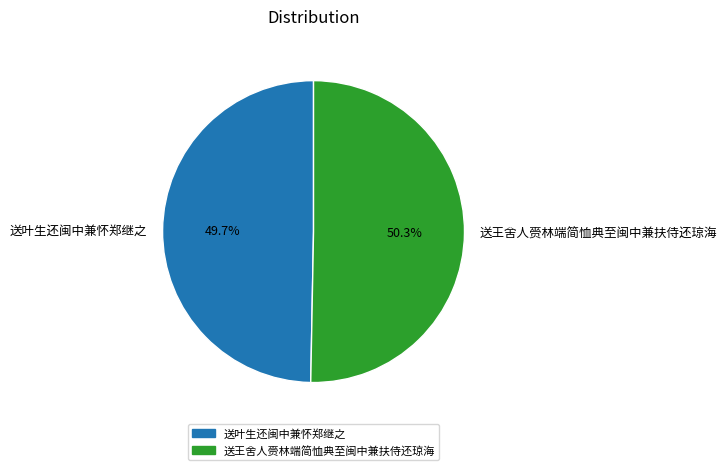

Does 送王舍人赍林端简恤典至闽中兼扶侍还琼海 represent more than half of the total?

Yes